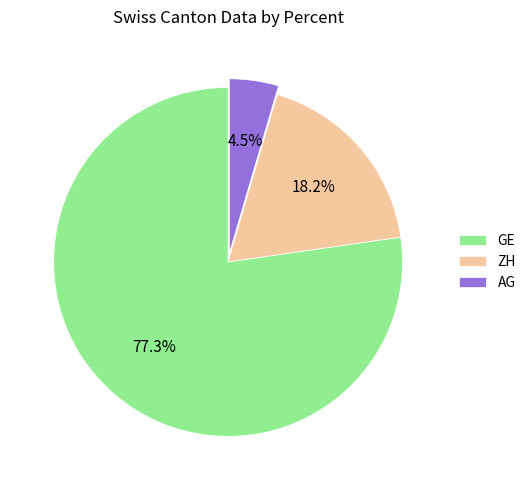

What percentage is NOT represented by AG?

95.5%